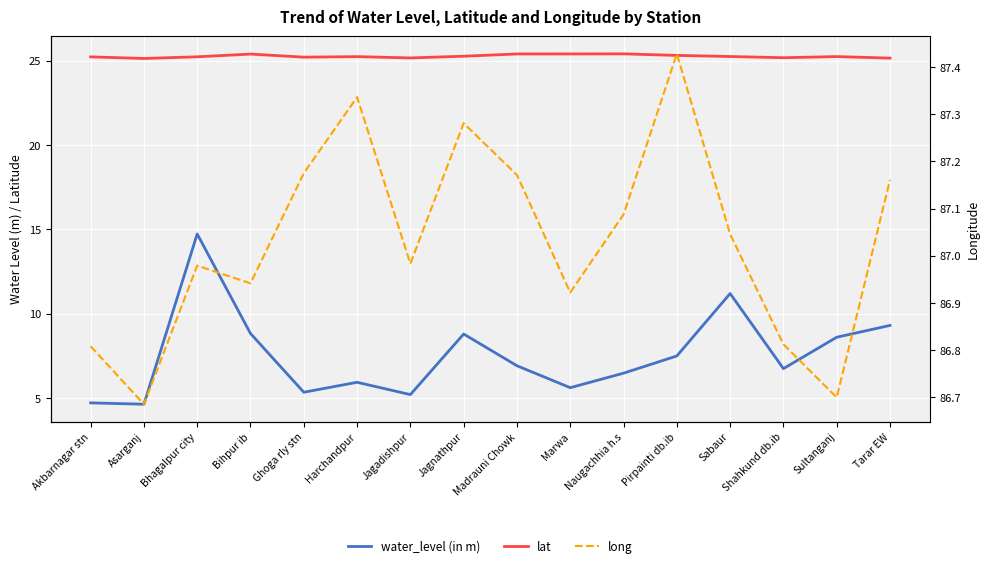

How many data points in long are less than 87?

8